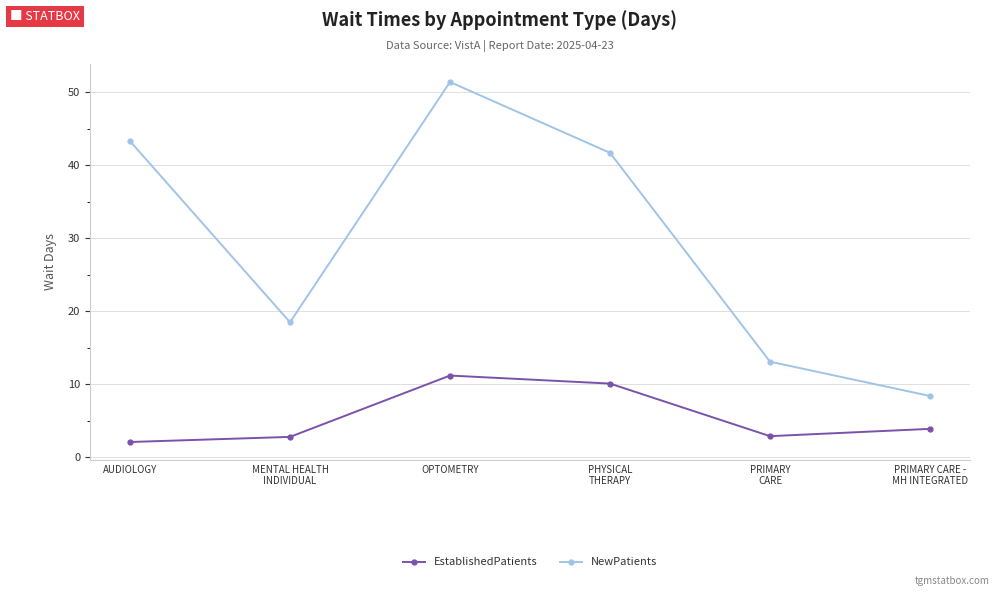

Where is the first local maximum for EstablishedPatients?

OPTOMETRY